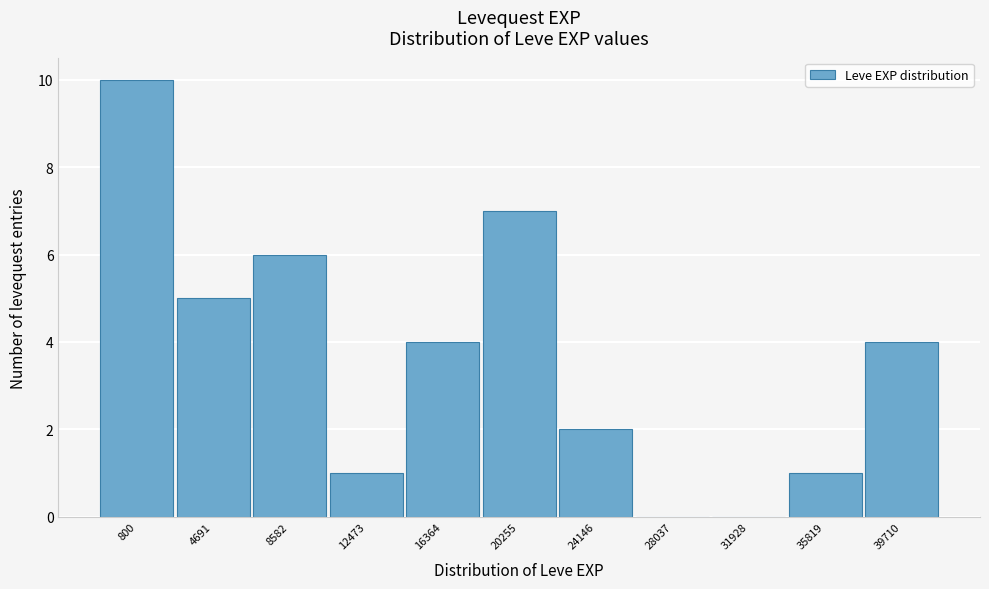

Reading left to right, transcribe all the data shown in this chart.

800=10	4691=5	8582=6	12473=1	16364=4	20255=7	24146=2	28037=0	31928=0	35819=1	39710=4